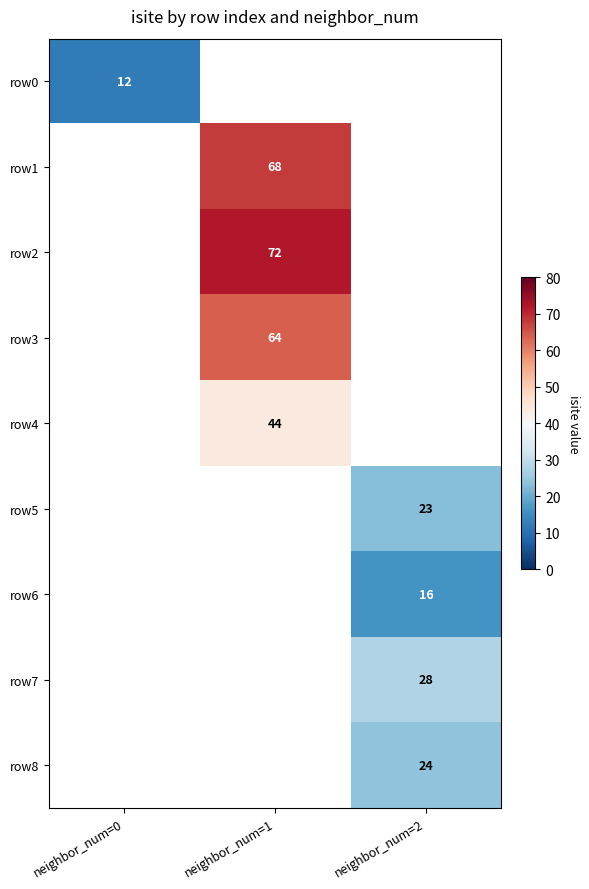

True or false: row1 has a value of 68 at neighbor_num=1.

True